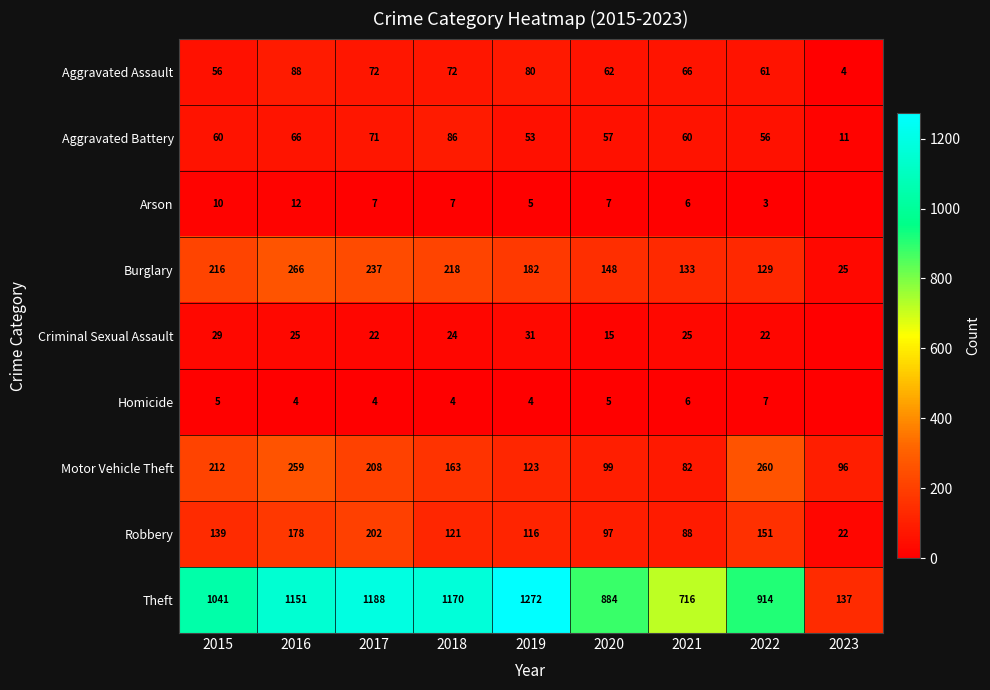

At how many categories does at least one series exceed 1249?

1